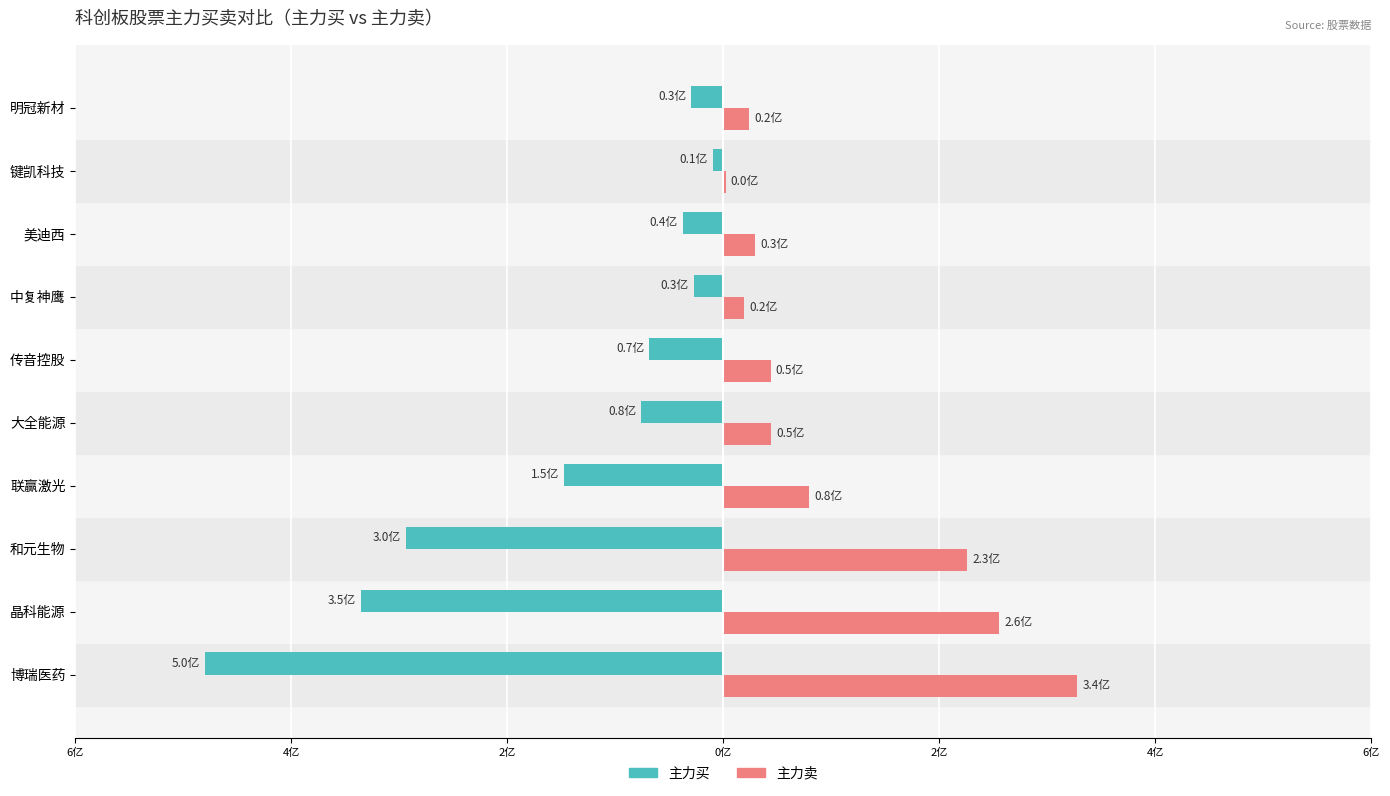

What is the difference between the second highest and second lowest values in the 主力买 series?

319258771